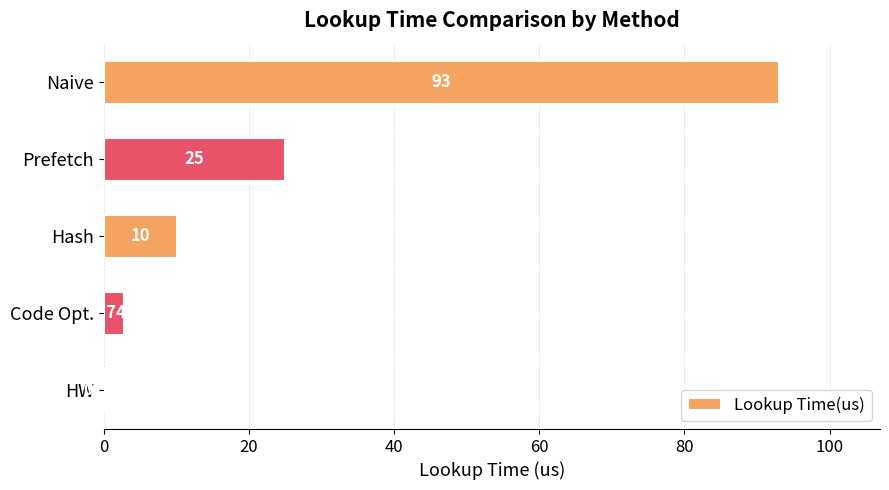

Count the number of data series in this chart.

1